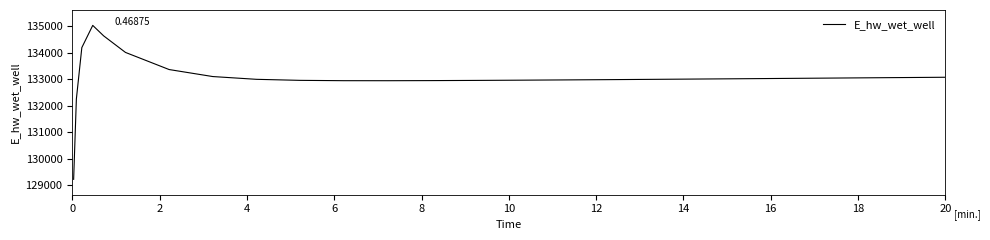

What is the difference between the maximum and minimum values?

5816.7